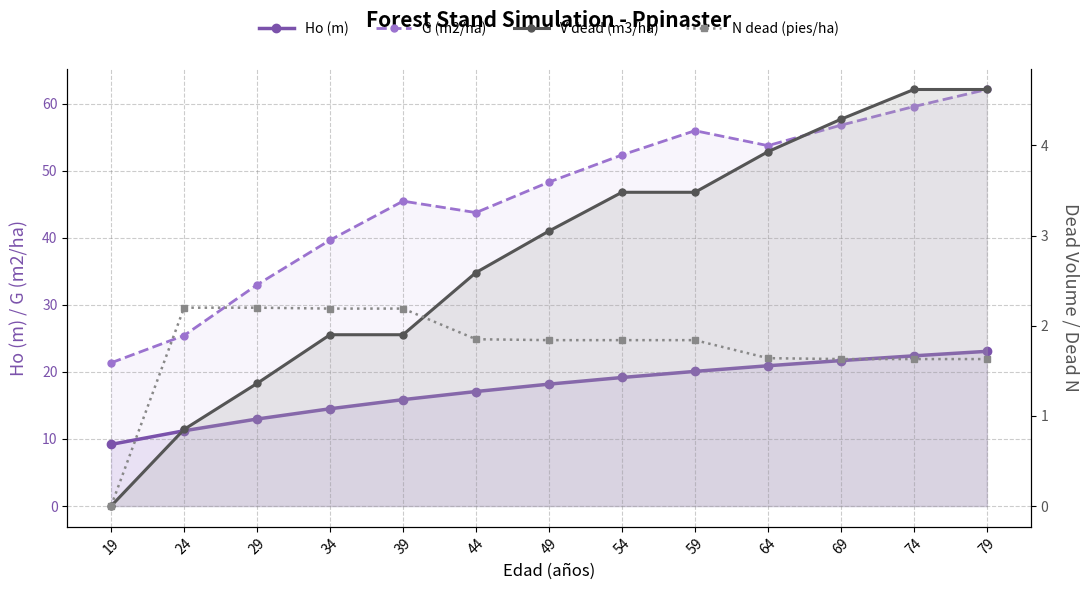

True or false: G (m2/ha) and V dead (m3/ha) intersect in this chart.

False